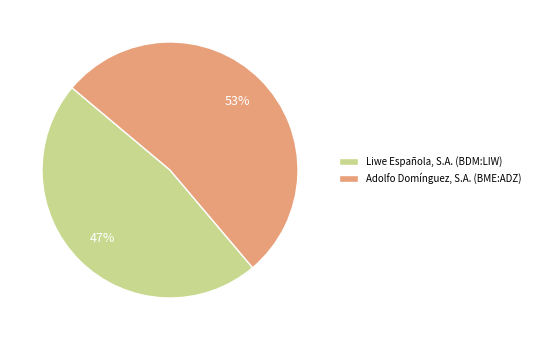

Does any single category account for the majority?

Yes